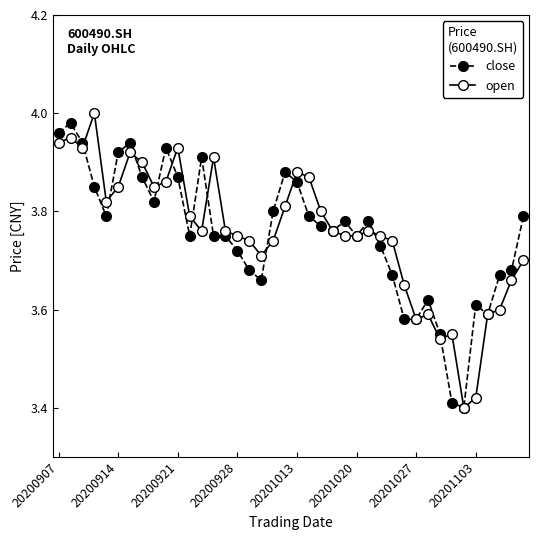

At how many categories does at least one series exceed 3?

40